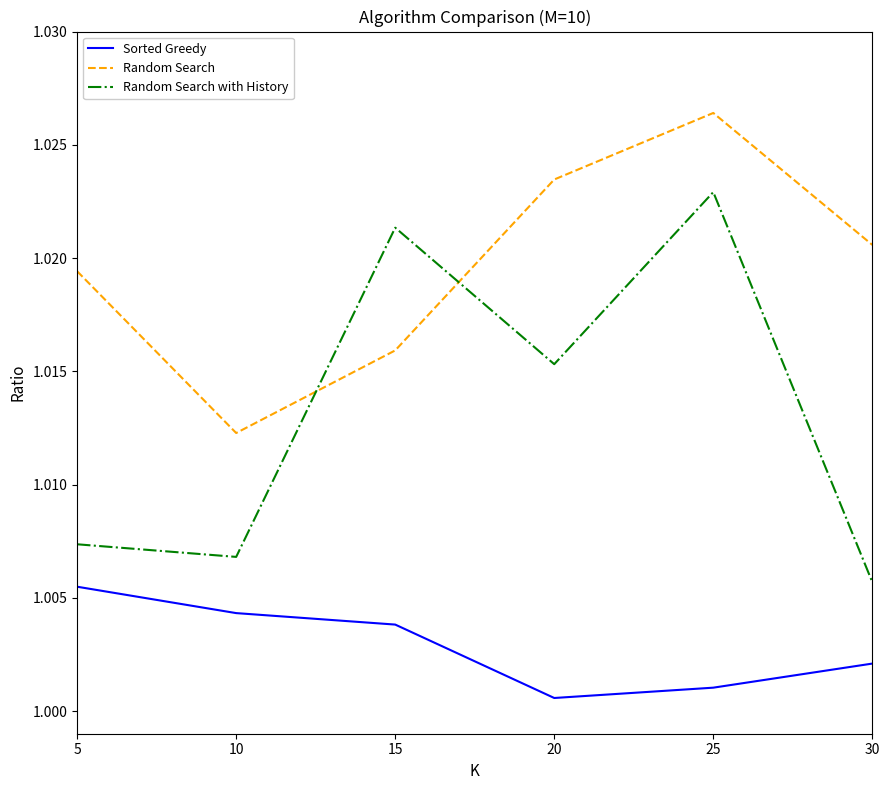

The Random Search series shows 1.7 at 5. True or false?

False